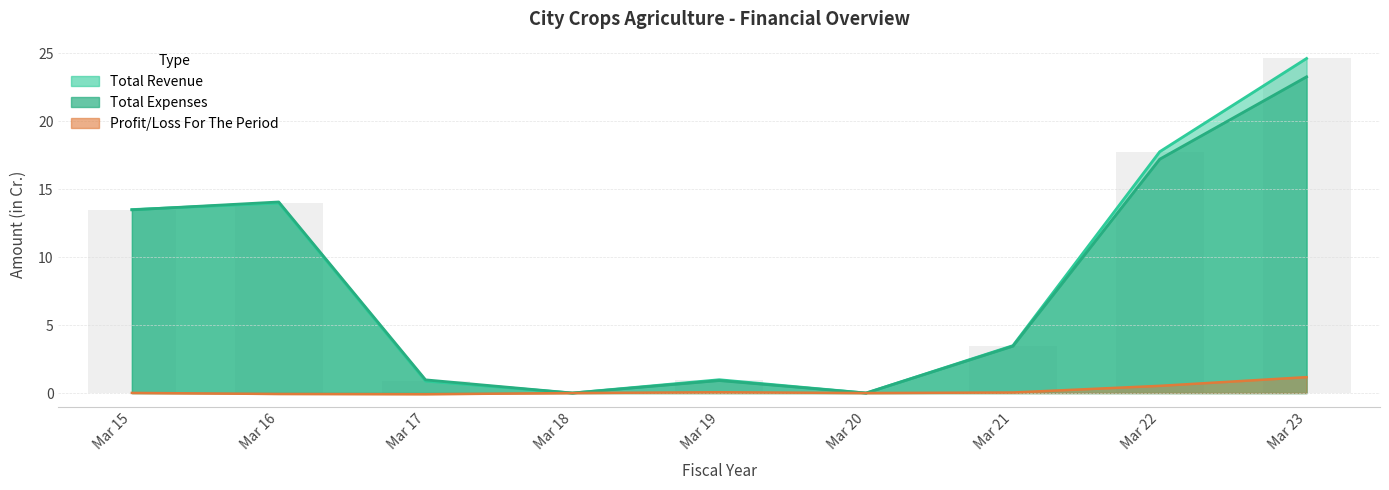

What is the value of the Total Revenue bar at the 9th from the left?

24.6